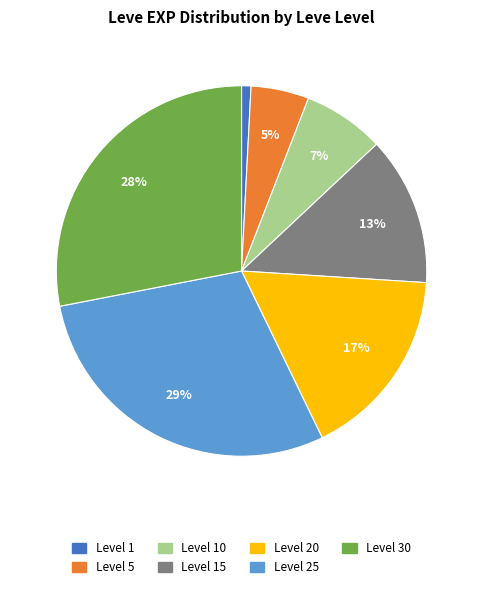

Count the number of slices in the pie.

7